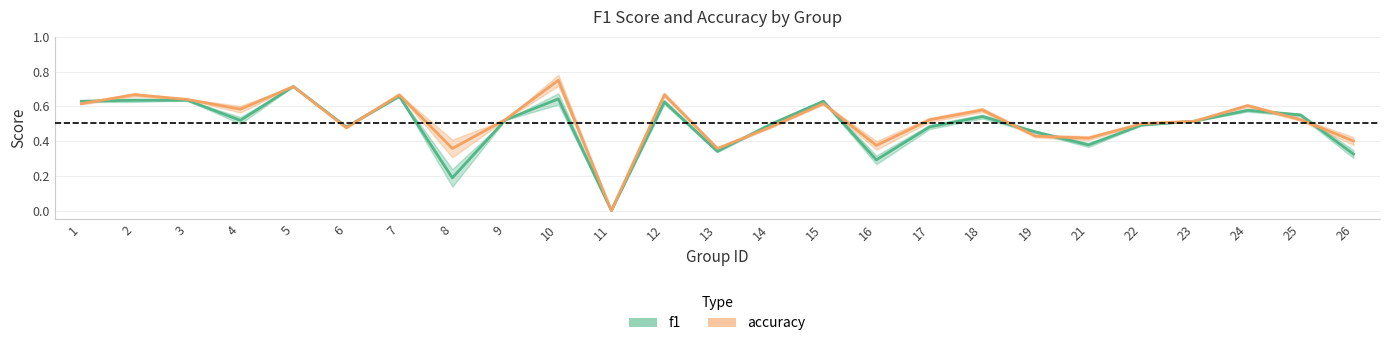

What is the value of the f1 point at the 10th from the left?

0.6